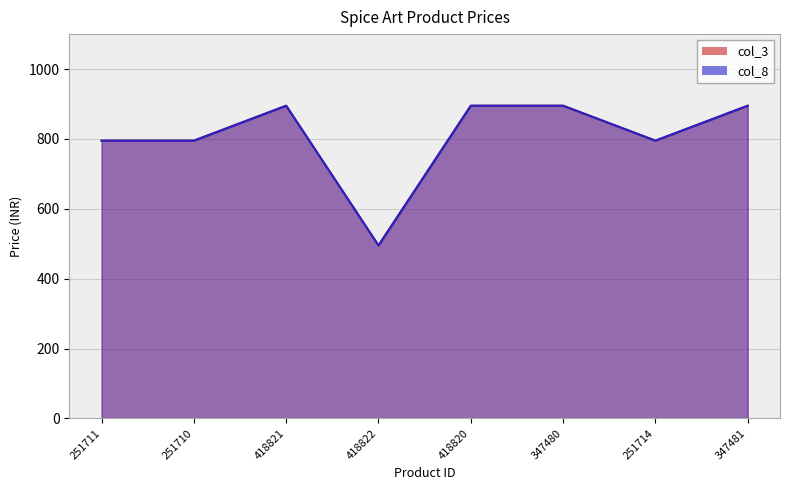

What is the label of the 5th point from the left?

418820